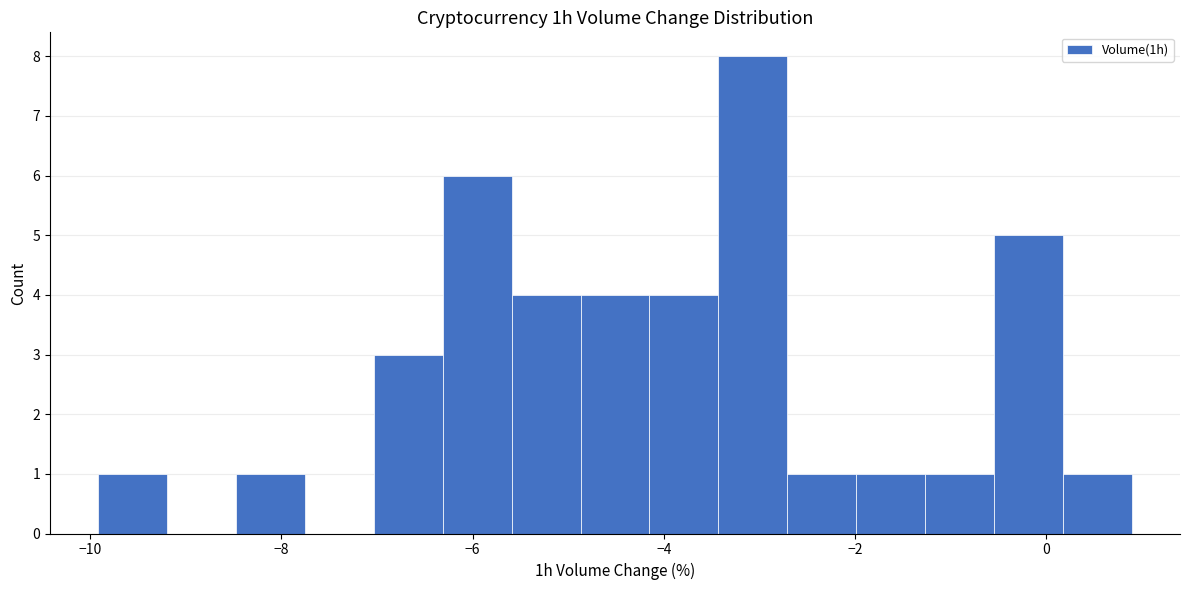

Read against the x-axis, roughly where is the centre of the tallest bar?

-3.0